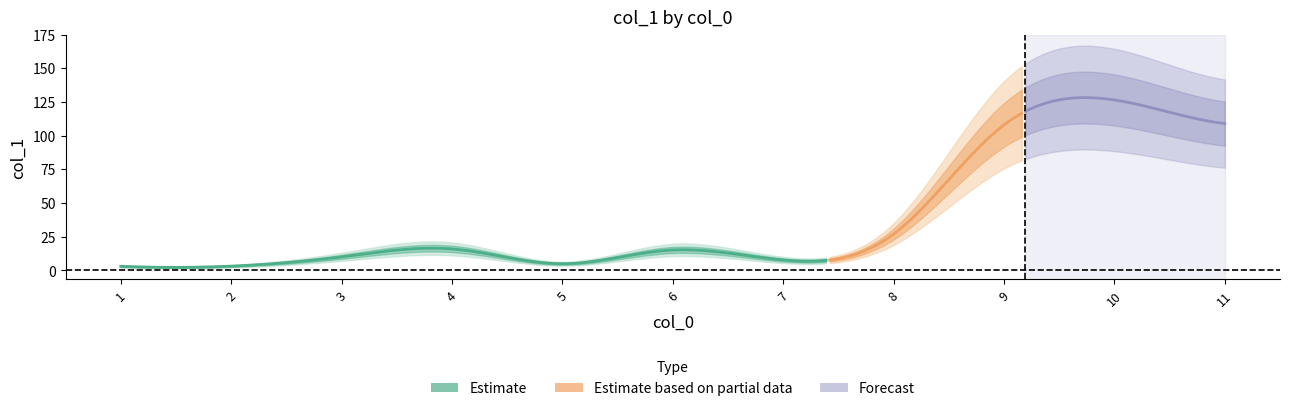

Rank the categories by value from lowest to highest.

1, 2, 5, 7, 3, 6, 4, 8, 9, 11, 10